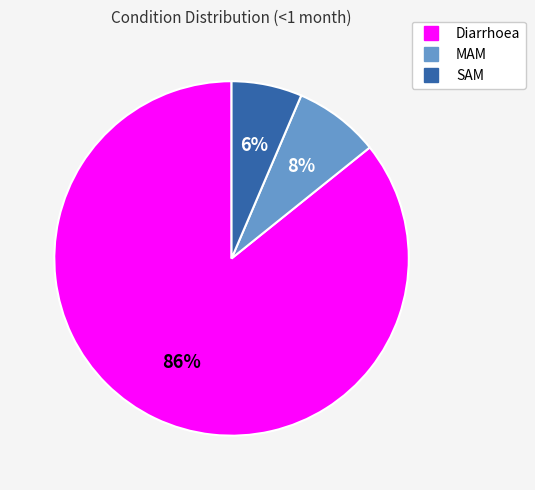

Is it true that SAM is 6% of the pie?

True